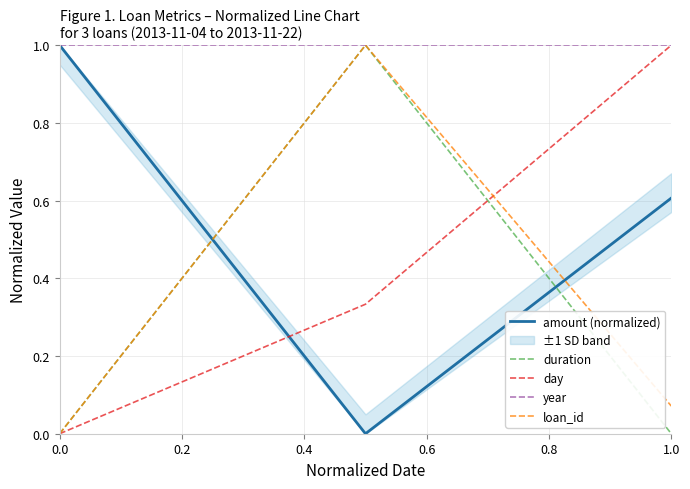

Is this an area chart (filled region under the line)?

No